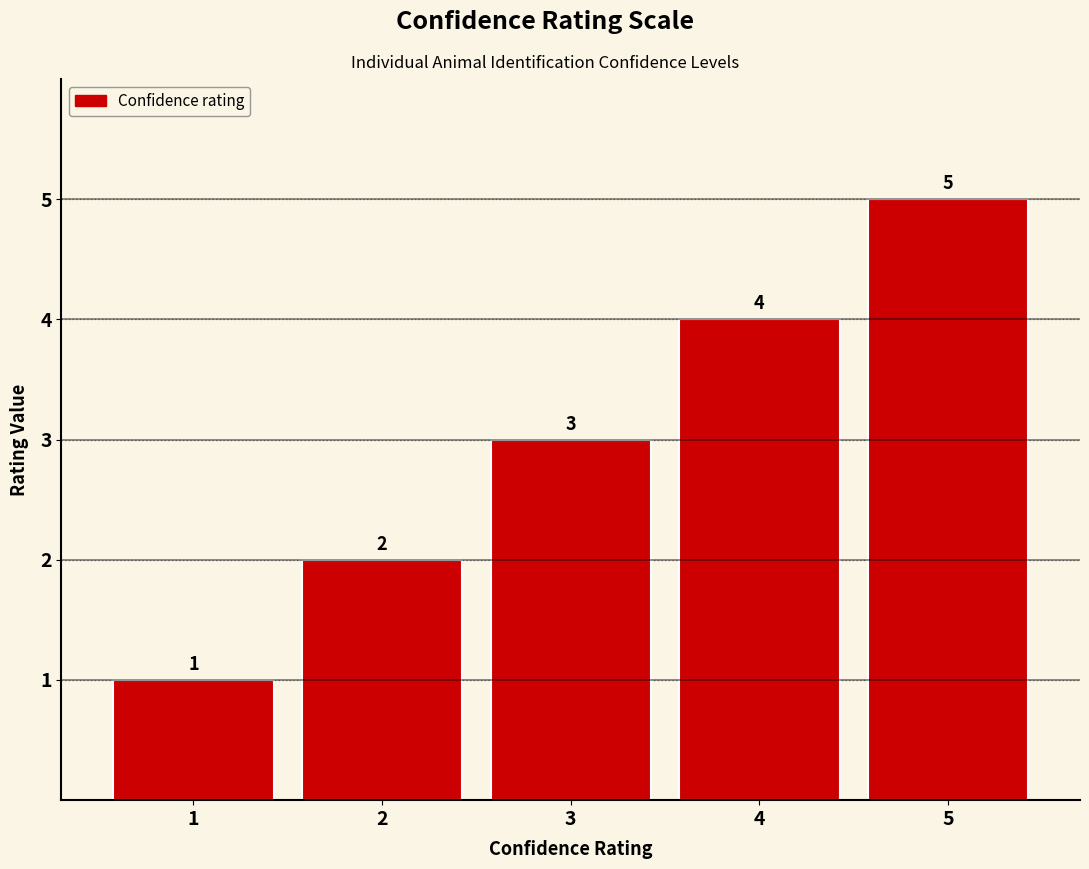

Between 5 and 2, which is larger?

5